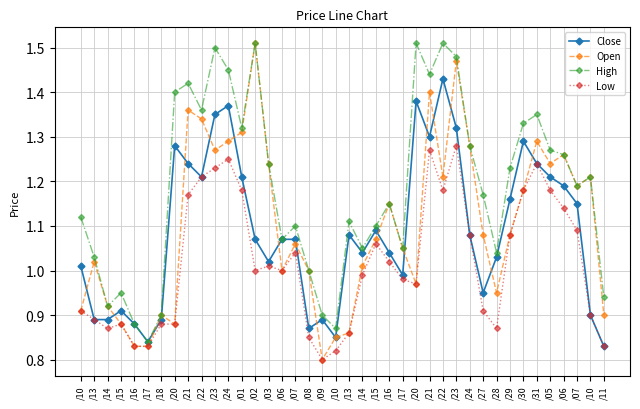

What are all the series names shown in the legend?

Close, Open, High, Low